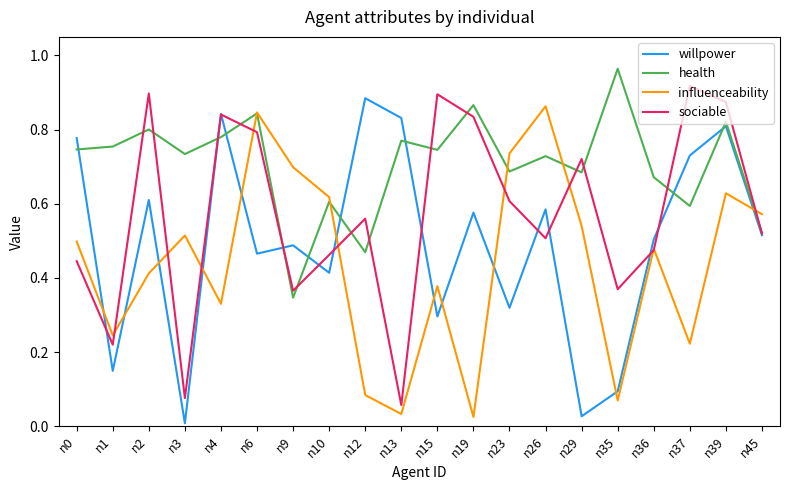

What is the sum of the sociable values at n36 and n37?

1.4